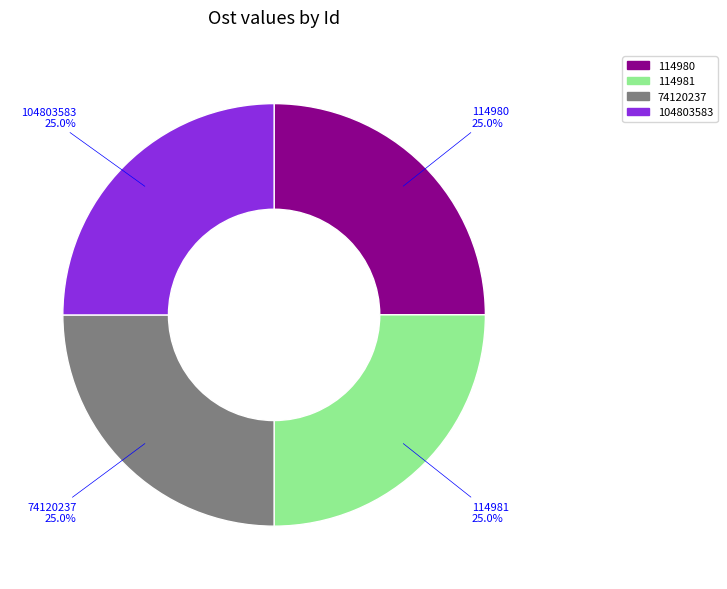

How much of the chart is everything except 114980?

75.0%